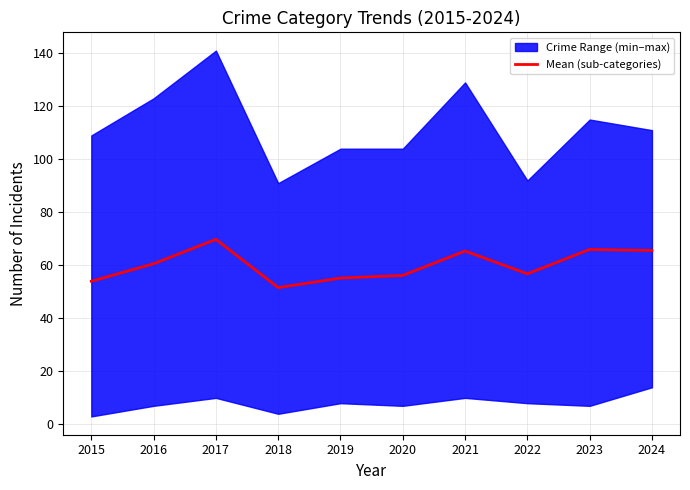

Which label corresponds to the smallest value in the chart?

2018